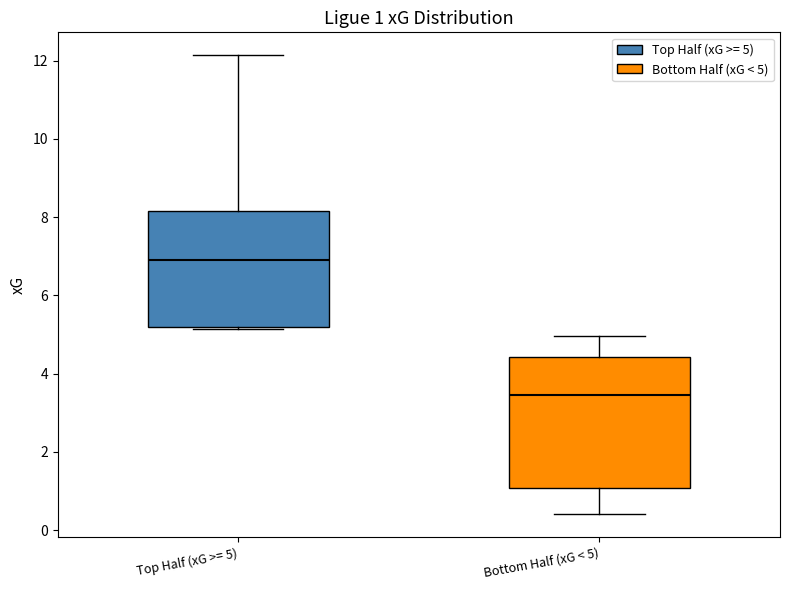

Comparing the boxes themselves (not the whiskers), which one is the tallest?

Bottom Half (xG < 5)